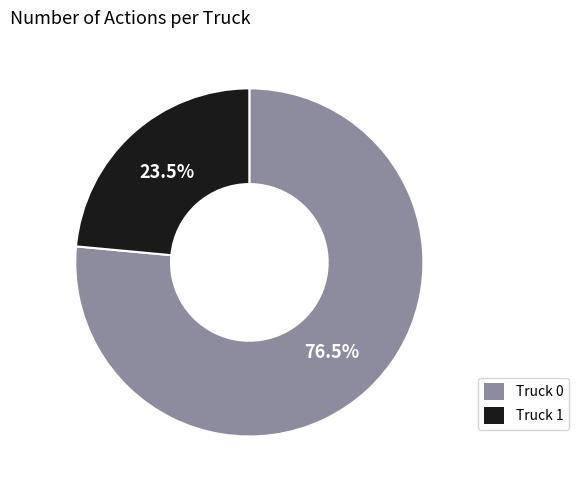

Is there a majority slice in this chart?

Yes